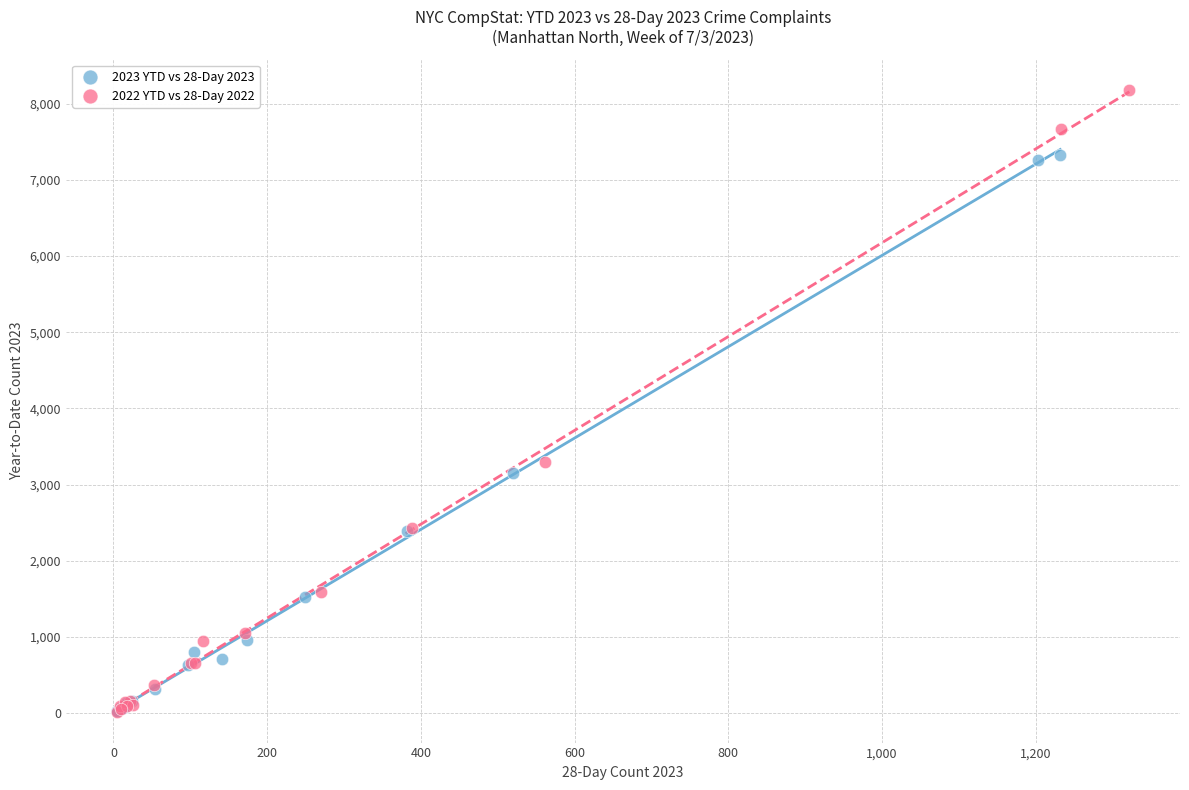

Which series reaches the maximum Y coordinate?

2022 YTD vs 28-Day 2022